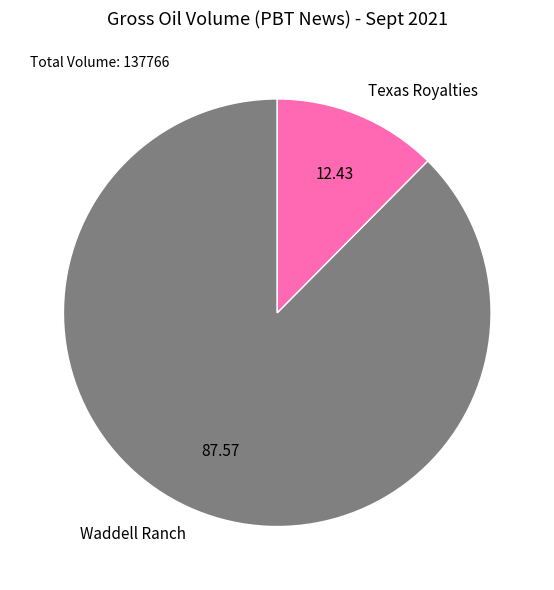

Between Texas Royalties and Waddell Ranch, which is larger?

Waddell Ranch